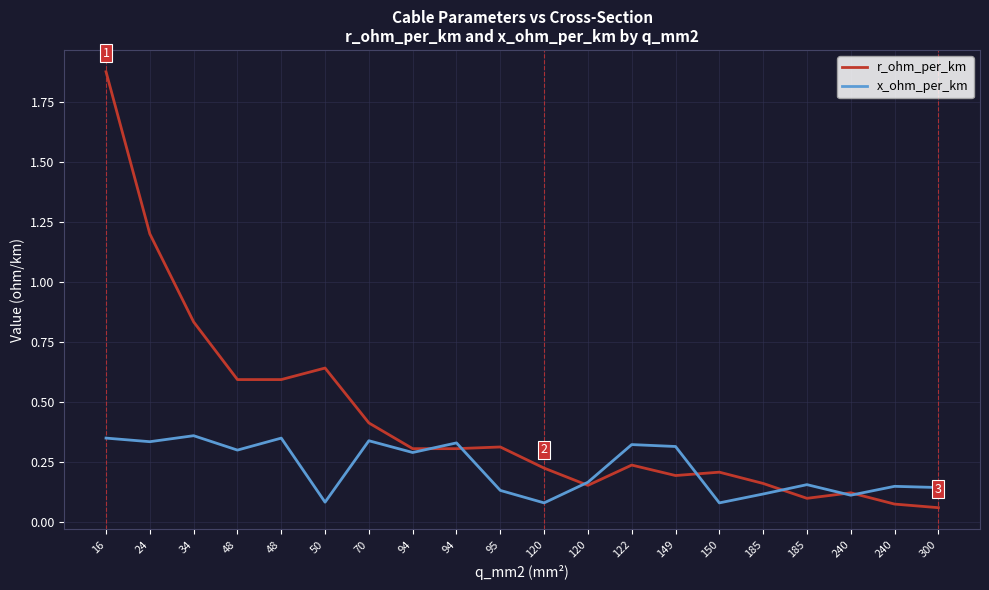

What is the value of the x_ohm_per_km point at the 20th from the left?

0.1